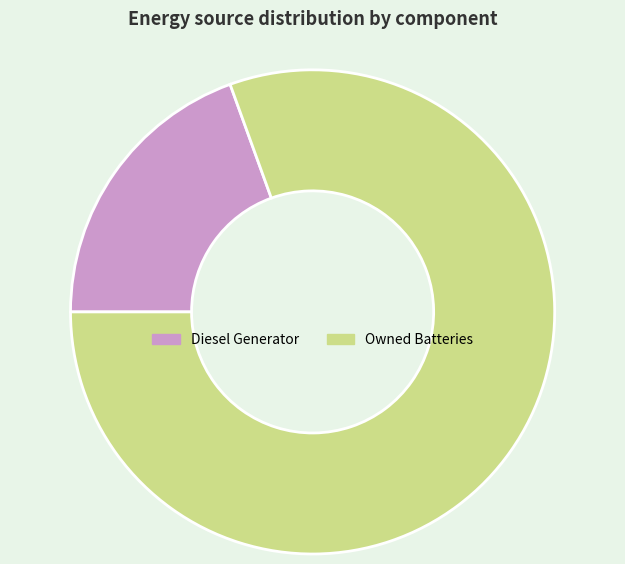

Does Diesel Generator represent more than half of the total?

No